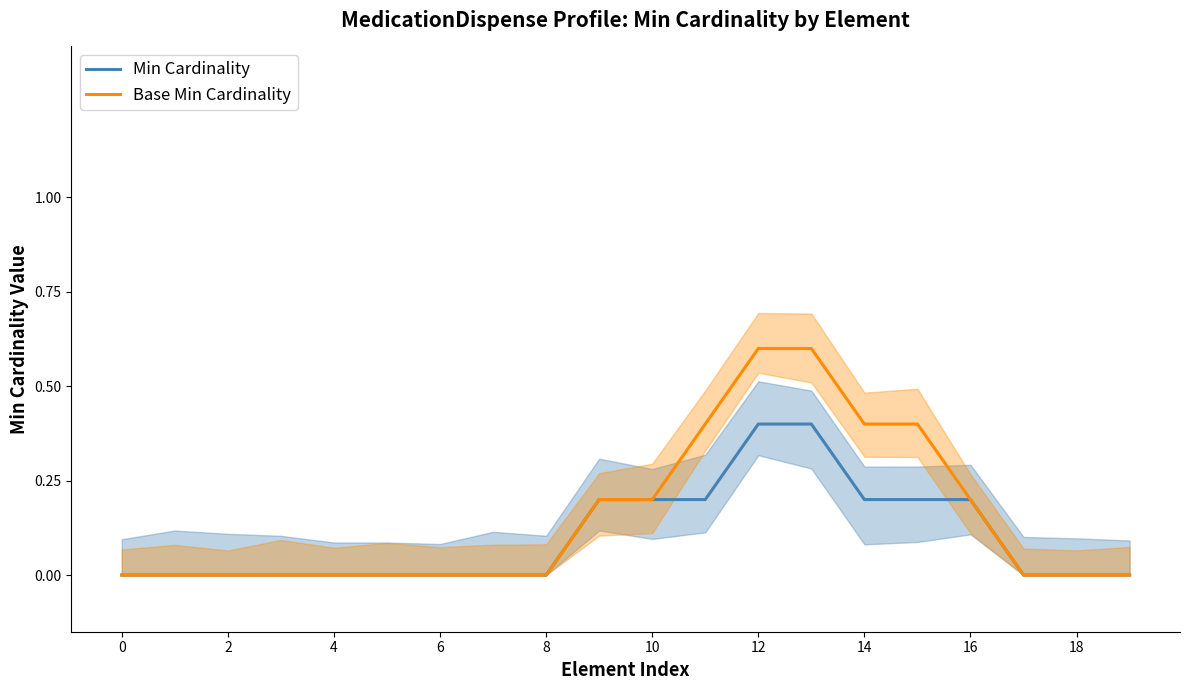

The value of Base Min Cardinality at 0 is 0.3. True or false?

False